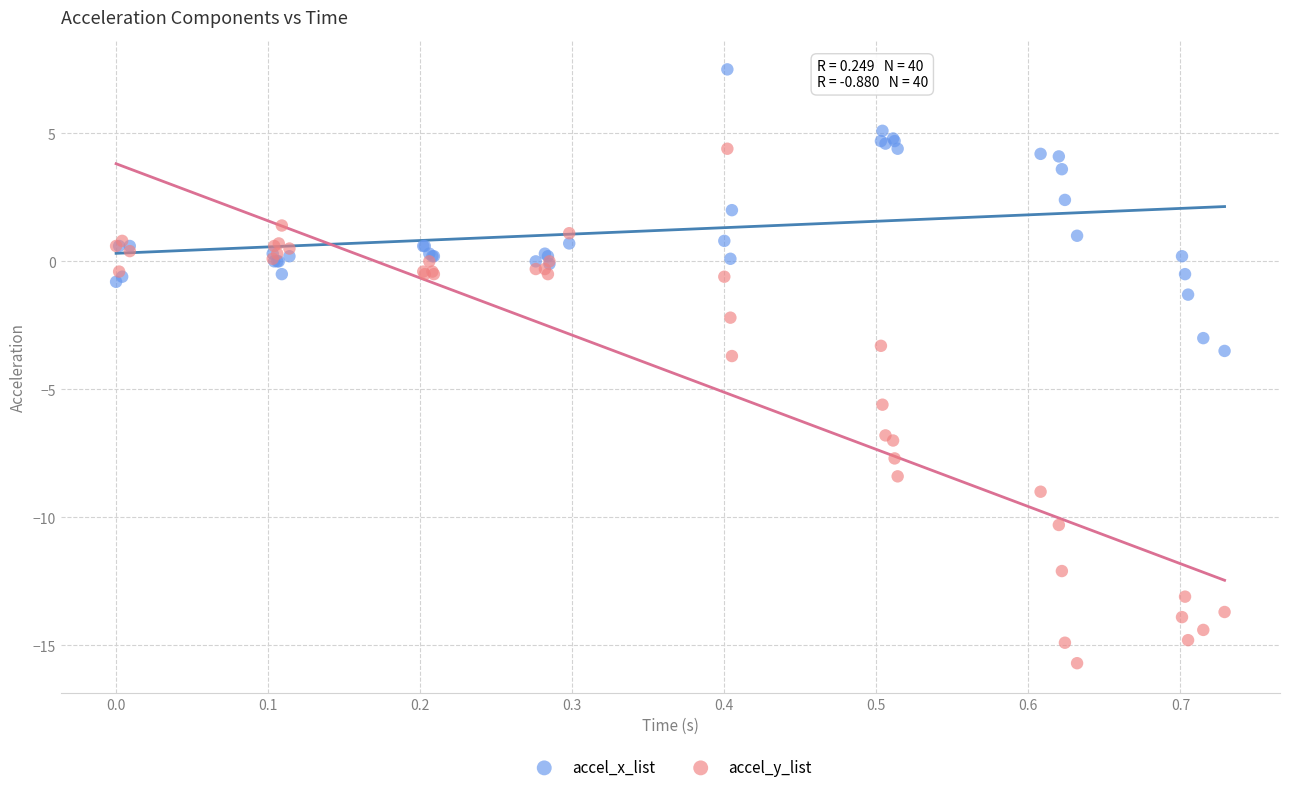

What are all the series names shown in the legend?

accel_x_list, accel_y_list